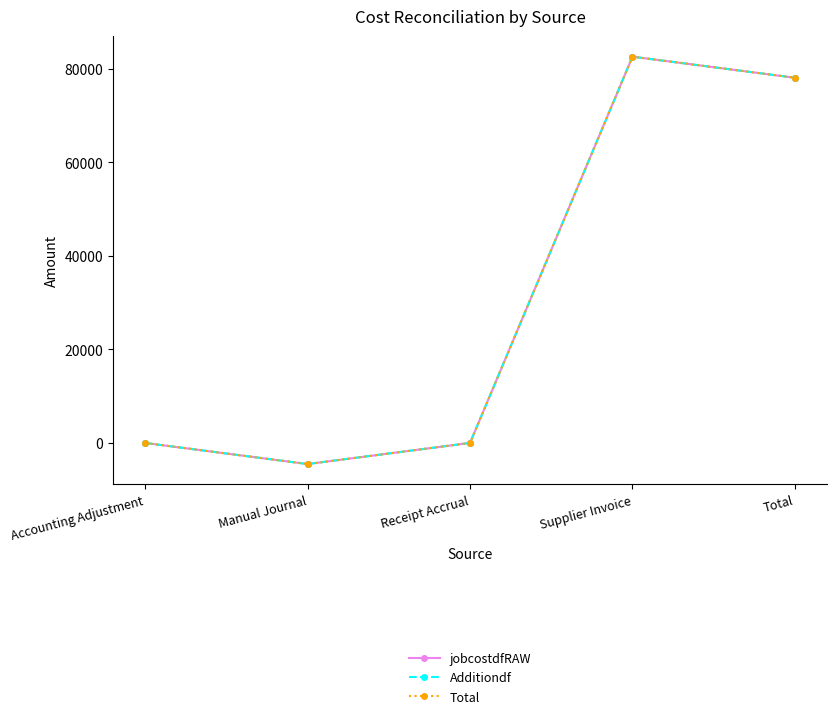

Does the chart have visible grid lines?

No